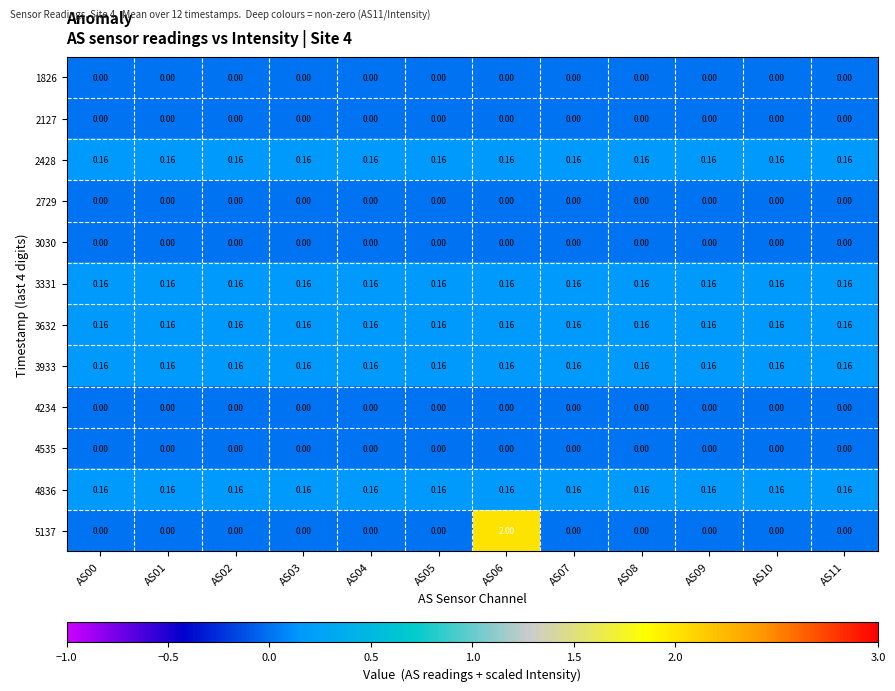

Reading left to right, what are all the values shown in this chart?

1826: AS00=0.0	AS01=0.0	AS02=0.0	AS03=0.0	AS04=0.0	AS05=0.0	AS06=0.0	AS07=0.0	AS08=0.0	AS09=0.0	AS10=0.0	AS11=0.0
2127: AS00=0.0	AS01=0.0	AS02=0.0	AS03=0.0	AS04=0.0	AS05=0.0	AS06=0.0	AS07=0.0	AS08=0.0	AS09=0.0	AS10=0.0	AS11=0.0
2428: AS00=0.2	AS01=0.2	AS02=0.2	AS03=0.2	AS04=0.2	AS05=0.2	AS06=0.2	AS07=0.2	AS08=0.2	AS09=0.2	AS10=0.2	AS11=0.2
2729: AS00=0.0	AS01=0.0	AS02=0.0	AS03=0.0	AS04=0.0	AS05=0.0	AS06=0.0	AS07=0.0	AS08=0.0	AS09=0.0	AS10=0.0	AS11=0.0
3030: AS00=0.0	AS01=0.0	AS02=0.0	AS03=0.0	AS04=0.0	AS05=0.0	AS06=0.0	AS07=0.0	AS08=0.0	AS09=0.0	AS10=0.0	AS11=0.0
3331: AS00=0.2	AS01=0.2	AS02=0.2	AS03=0.2	AS04=0.2	AS05=0.2	AS06=0.2	AS07=0.2	AS08=0.2	AS09=0.2	AS10=0.2	AS11=0.2
3632: AS00=0.2	AS01=0.2	AS02=0.2	AS03=0.2	AS04=0.2	AS05=0.2	AS06=0.2	AS07=0.2	AS08=0.2	AS09=0.2	AS10=0.2	AS11=0.2
3933: AS00=0.2	AS01=0.2	AS02=0.2	AS03=0.2	AS04=0.2	AS05=0.2	AS06=0.2	AS07=0.2	AS08=0.2	AS09=0.2	AS10=0.2	AS11=0.2
4234: AS00=0.0	AS01=0.0	AS02=0.0	AS03=0.0	AS04=0.0	AS05=0.0	AS06=0.0	AS07=0.0	AS08=0.0	AS09=0.0	AS10=0.0	AS11=0.0
4535: AS00=0.0	AS01=0.0	AS02=0.0	AS03=0.0	AS04=0.0	AS05=0.0	AS06=0.0	AS07=0.0	AS08=0.0	AS09=0.0	AS10=0.0	AS11=0.0
4836: AS00=0.2	AS01=0.2	AS02=0.2	AS03=0.2	AS04=0.2	AS05=0.2	AS06=0.2	AS07=0.2	AS08=0.2	AS09=0.2	AS10=0.2	AS11=0.2
5137: AS00=0.0	AS01=0.0	AS02=0.0	AS03=0.0	AS04=0.0	AS05=0.0	AS06=2.0	AS07=0.0	AS08=0.0	AS09=0.0	AS10=0.0	AS11=0.0